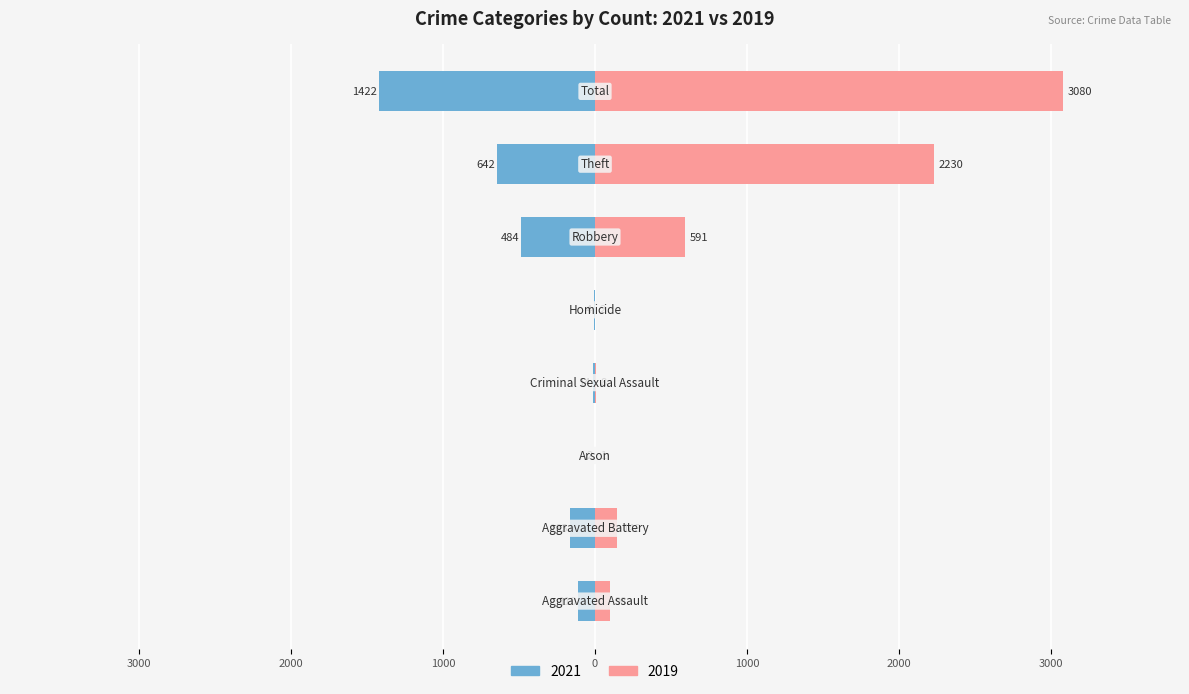

What is the difference between the highest and lowest values at Aggravated Battery?

311